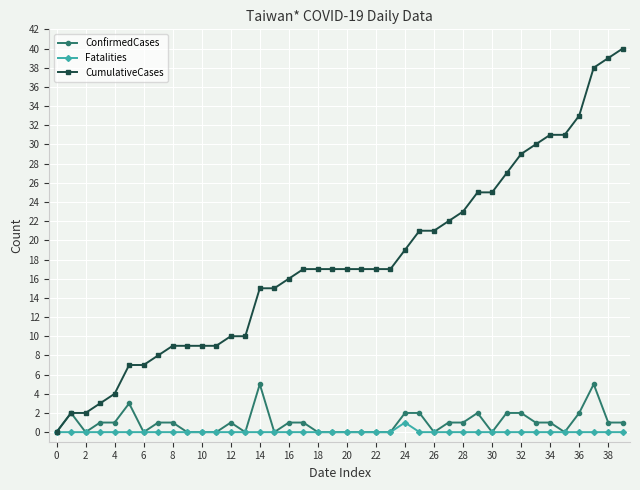

How many data points in ConfirmedCases are less than 1?

17